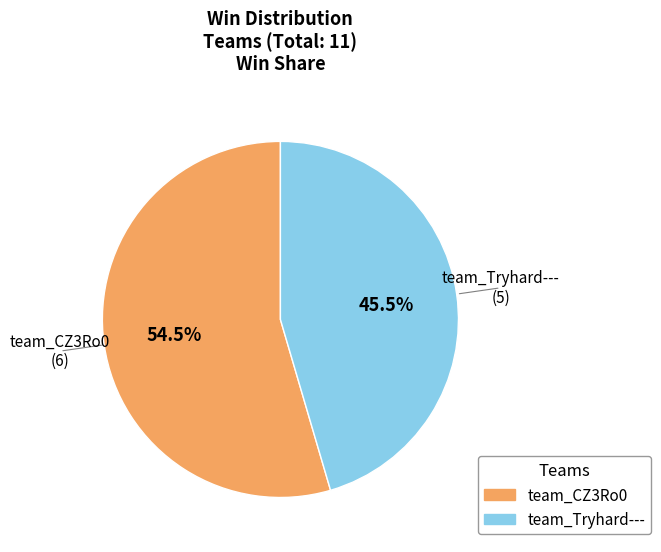

Is there a majority slice in this chart?

Yes